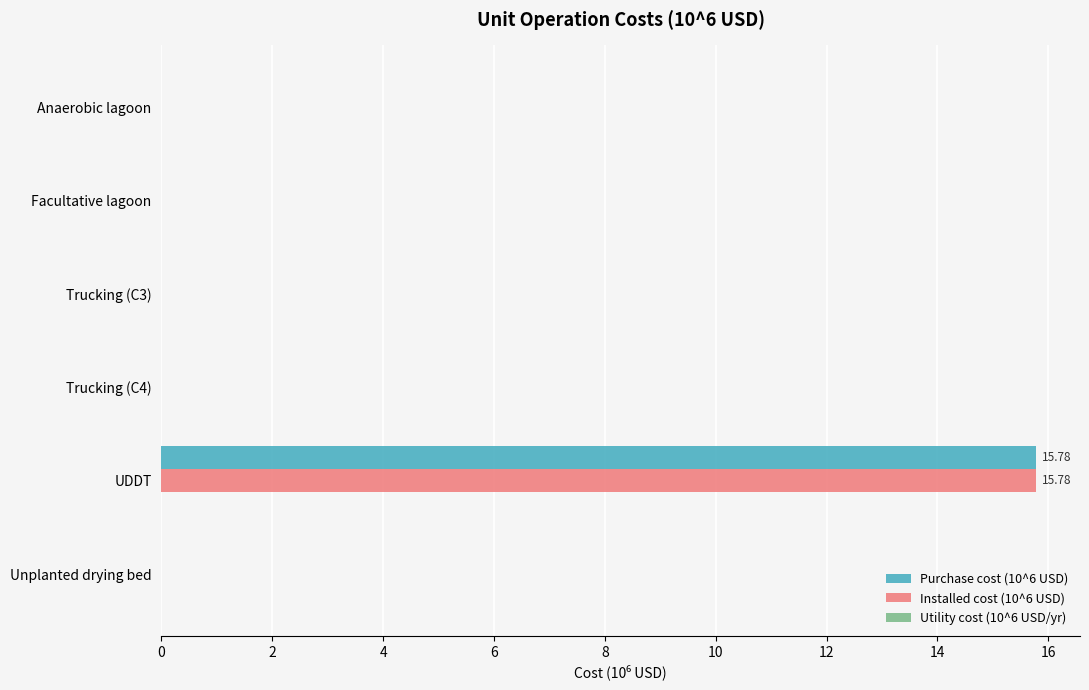

What is the sum of all Installed cost (10^6 USD) values?

15.8